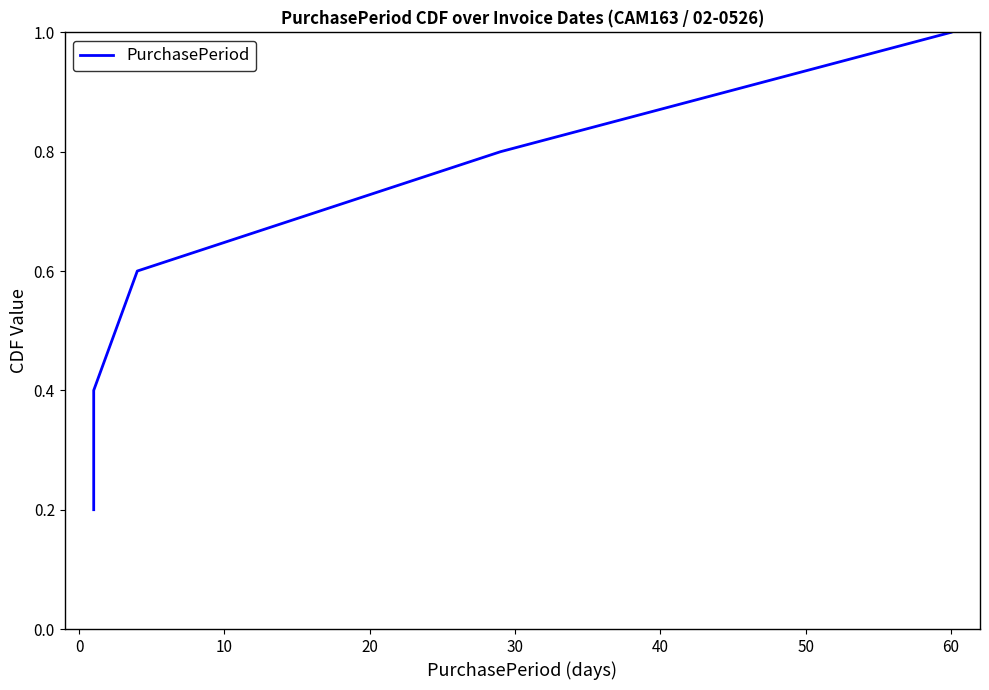

Which has a higher value, 10 or 20?

20